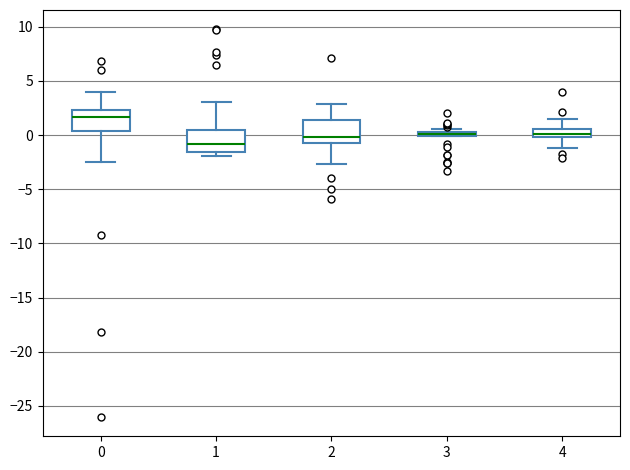

Where does the upper whisker of the box at x = 1 end on the y-axis? The values are not printed on the chart, so give them approximately, as read against the axis.

3.0